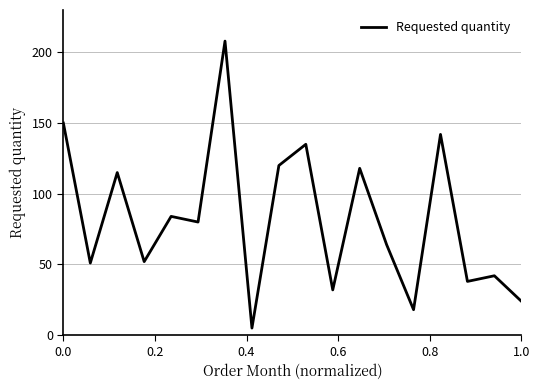

What is the minimum value shown in the chart?

5